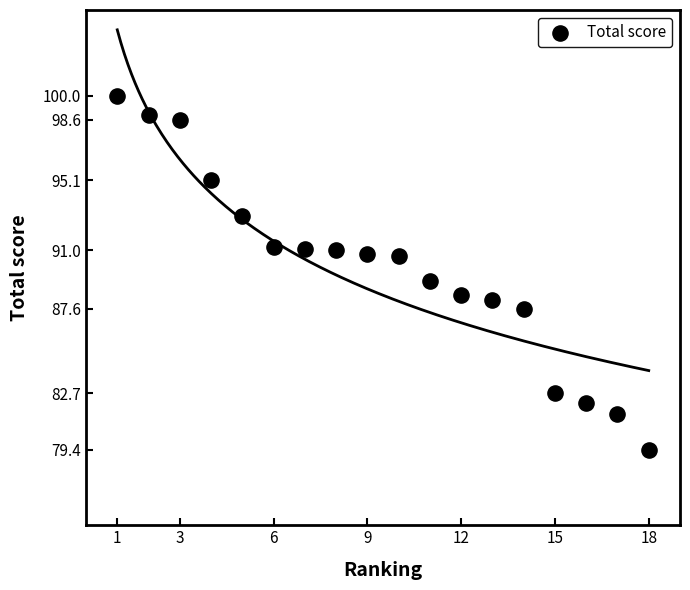

What is the range of X values (max minus min)?

17.0